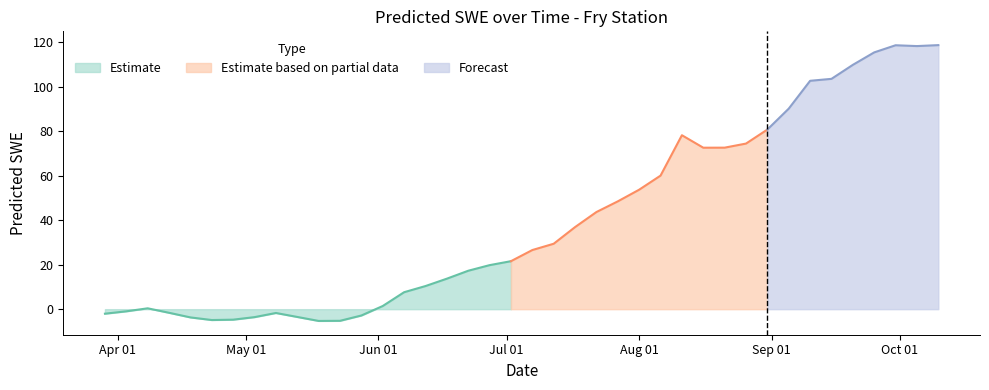

How many interior local peaks (higher than both neighbors) does the data have?

4